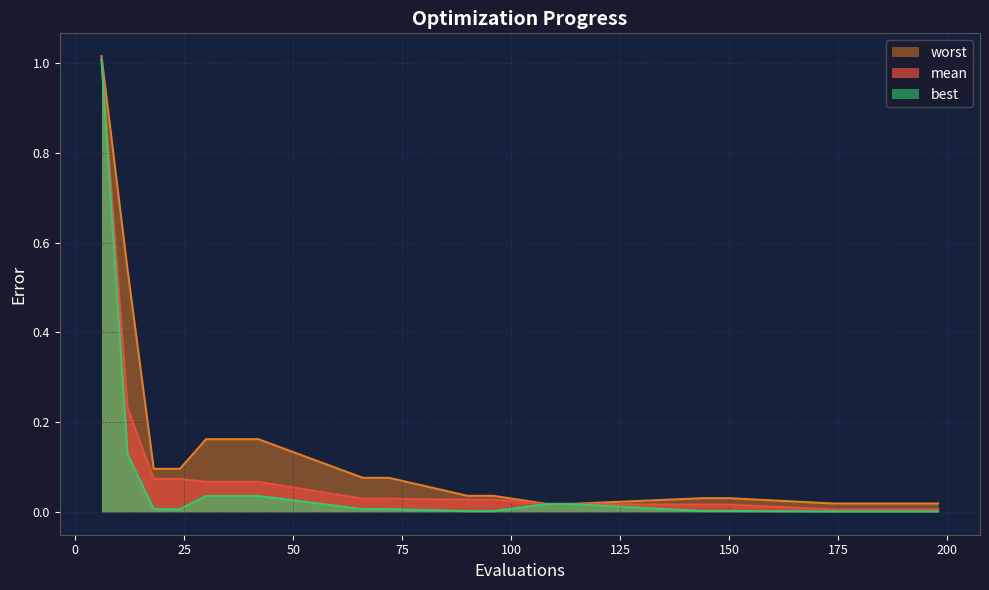

Rank the series by their average value, from lowest to highest.

best, mean, worst